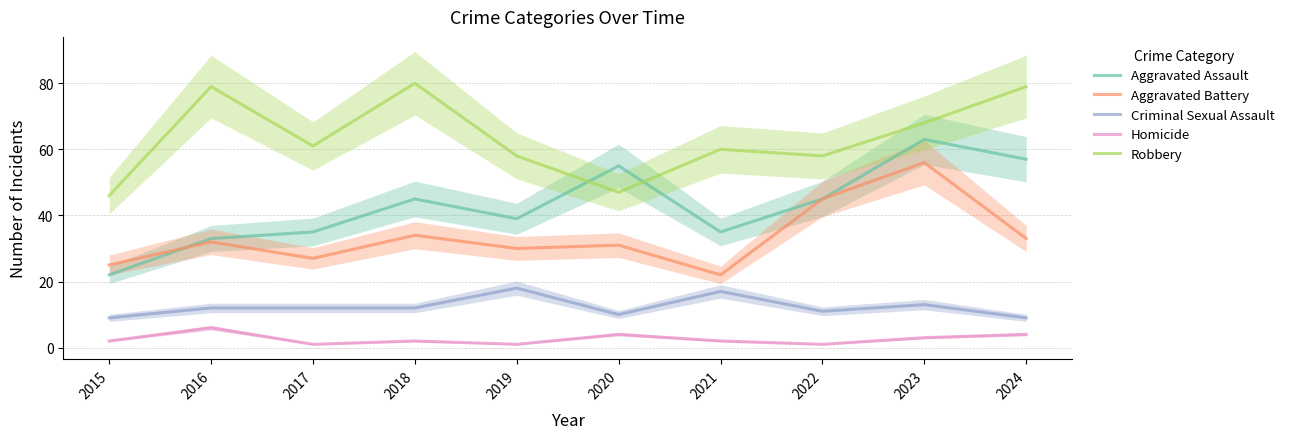

What is the approximate value of Homicide at 2015?

2